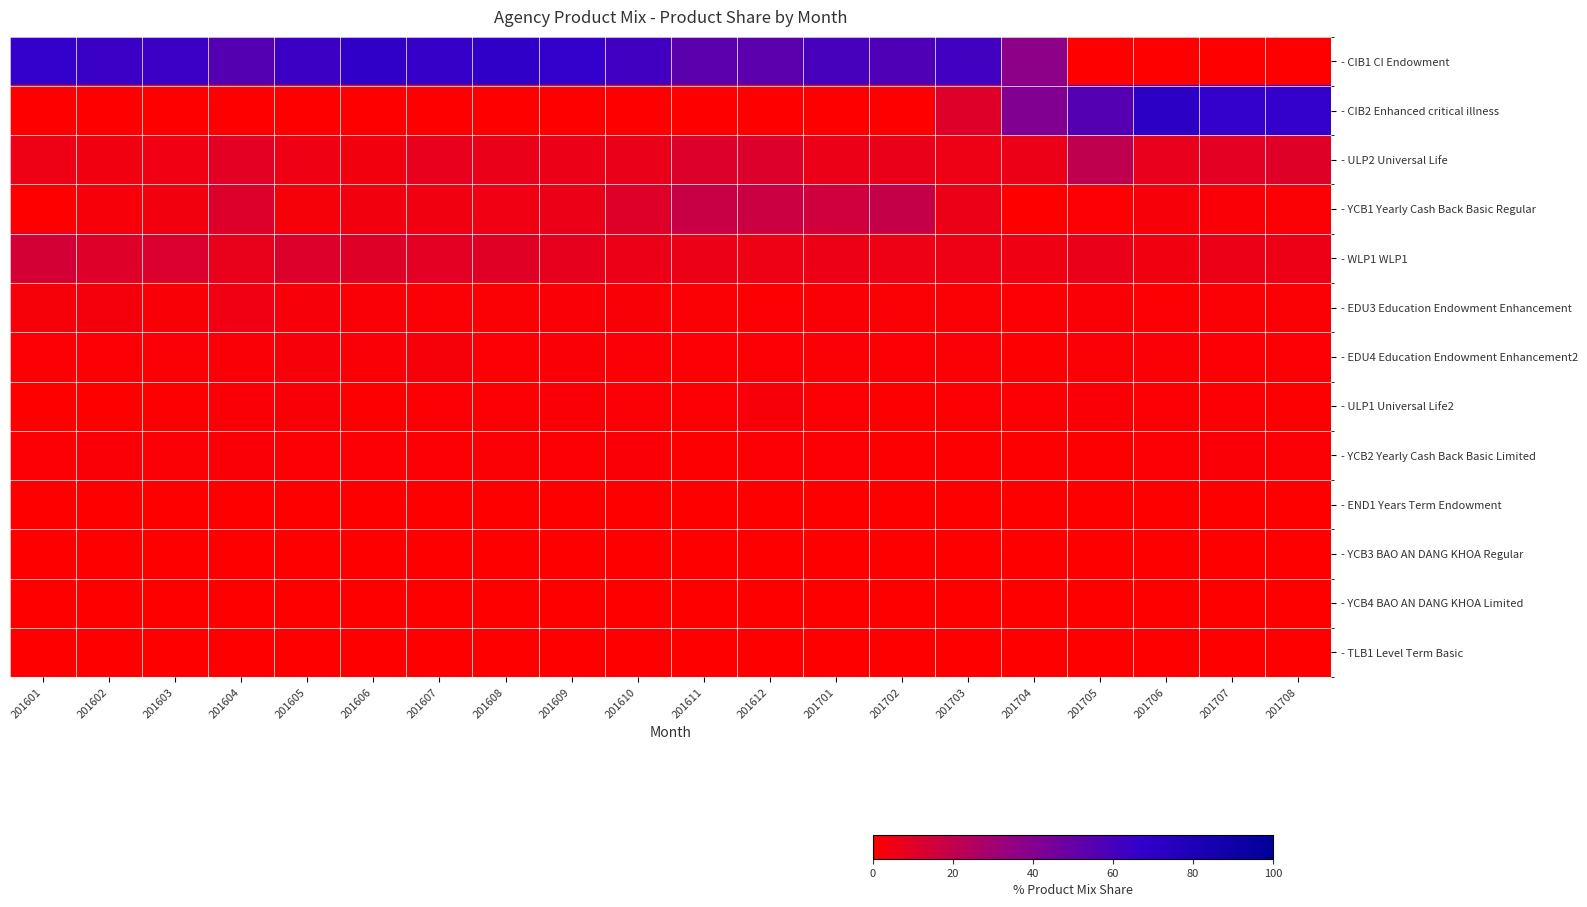

Reading left to right, what are all the values shown in this chart?

- CIB1 CI Endowment: 201601=66.7	201602=64.4	201603=64.2	201604=55.7	201605=63.6	201606=68.2	201607=64.9	201608=68.4	201609=66.3	201610=61.9	201611=53.2	201612=53.4	201701=59.8	201702=57.1	201703=61.4	201704=37.1	201705=-1.6	201706=0.0	201707=-0.1	201708=-0.1
- CIB2 Enhanced critical illness: 201601=0.0	201602=0.0	201603=0.0	201604=0.0	201605=0.0	201606=0.0	201607=0.0	201608=0.0	201609=0.0	201610=0.0	201611=0.0	201612=0.0	201701=0.0	201702=0.0	201703=10.6	201704=41.0	201705=55.5	201706=71.0	201707=66.3	201708=66.4
- ULP2 Universal Life: 201601=5.6	201602=4.5	201603=5.0	201604=9.1	201605=5.2	201606=4.2	201607=7.7	201608=6.8	201609=6.4	201610=6.7	201611=11.1	201612=11.0	201701=6.3	201702=7.0	201703=5.5	201704=6.5	201705=20.9	201706=7.7	201707=9.1	201708=10.4
- YCB1 Yearly Cash Back Basic Regular: 201601=-0.1	201602=2.7	201603=4.2	201604=11.4	201605=3.1	201606=4.2	201607=4.4	201608=4.8	201609=6.5	201610=10.7	201611=18.0	201612=17.4	201701=15.8	201702=19.4	201703=6.4	201704=0.3	201705=0.9	201706=2.4	201707=1.8	201708=1.4
- WLP1 WLP1: 201601=14.3	201602=10.8	201603=11.8	201604=7.1	201605=11.2	201606=10.4	201607=9.1	201608=9.9	201609=8.1	201610=6.4	201611=6.4	201612=5.6	201701=6.0	201702=5.8	201703=5.7	201704=5.2	201705=6.8	201706=4.7	201707=6.3	201708=6.0
- EDU3 Education Endowment Enhancement: 201601=3.0	201602=3.5	201603=2.0	201604=4.7	201605=2.4	201606=1.8	201607=1.5	201608=1.5	201609=1.6	201610=2.0	201611=1.5	201612=1.1	201701=1.7	201702=1.3	201703=1.2	201704=1.0	201705=1.9	201706=0.9	201707=1.4	201708=1.3
- EDU4 Education Endowment Enhancement2: 201601=0.8	201602=1.0	201603=1.2	201604=1.8	201605=2.5	201606=1.6	201607=3.1	201608=0.9	201609=1.6	201610=1.5	201611=1.1	201612=1.1	201701=1.2	201702=1.1	201703=1.2	201704=0.6	201705=1.2	201706=1.3	201707=1.0	201708=1.0
- ULP1 Universal Life2: 201601=-0.0	201602=0.3	201603=0.4	201604=1.7	201605=2.2	201606=0.8	201607=0.9	201608=0.8	201609=1.8	201610=1.4	201611=1.1	201612=2.4	201701=0.9	201702=0.7	201703=0.9	201704=0.8	201705=1.9	201706=1.0	201707=0.9	201708=0.7
- YCB2 Yearly Cash Back Basic Limited: 201601=1.1	201602=1.9	201603=1.2	201604=1.6	201605=1.1	201606=1.0	201607=1.1	201608=1.4	201609=1.0	201610=1.6	201611=0.7	201612=0.9	201701=1.0	201702=0.7	201703=0.5	201704=0.5	201705=0.5	201706=1.1	201707=1.7	201708=1.3
- END1 Years Term Endowment: 201601=0.0	201602=0.0	201603=0.0	201604=0.0	201605=0.1	201606=0.1	201607=0.2	201608=0.2	201609=0.1	201610=0.0	201611=0.1	201612=0.1	201701=0.0	201702=0.0	201703=0.0	201704=0.0	201705=0.2	201706=0.0	201707=0.1	201708=0.2
- YCB3 BAO AN DANG KHOA Regular: 201601=0.3	201602=0.0	201603=0.0	201604=0.0	201605=0.0	201606=0.0	201607=0.0	201608=0.0	201609=0.0	201610=0.1	201611=0.0	201612=0.0	201701=0.0	201702=0.1	201703=0.1	201704=-0.0	201705=0.0	201706=0.0	201707=0.1	201708=0.0
- YCB4 BAO AN DANG KHOA Limited: 201601=0.0	201602=0.0	201603=0.0	201604=0.0	201605=0.1	201606=0.0	201607=0.0	201608=0.0	201609=0.1	201610=0.1	201611=0.0	201612=0.0	201701=0.0	201702=0.0	201703=0.0	201704=0.0	201705=0.1	201706=0.0	201707=0.0	201708=0.0
- TLB1 Level Term Basic: 201601=0.1	201602=0.1	201603=0.0	201604=0.0	201605=0.0	201606=0.0	201607=-0.0	201608=0.0	201609=0.0	201610=0.0	201611=0.0	201612=0.0	201701=0.0	201702=0.0	201703=0.0	201704=0.0	201705=0.0	201706=0.0	201707=0.0	201708=0.0